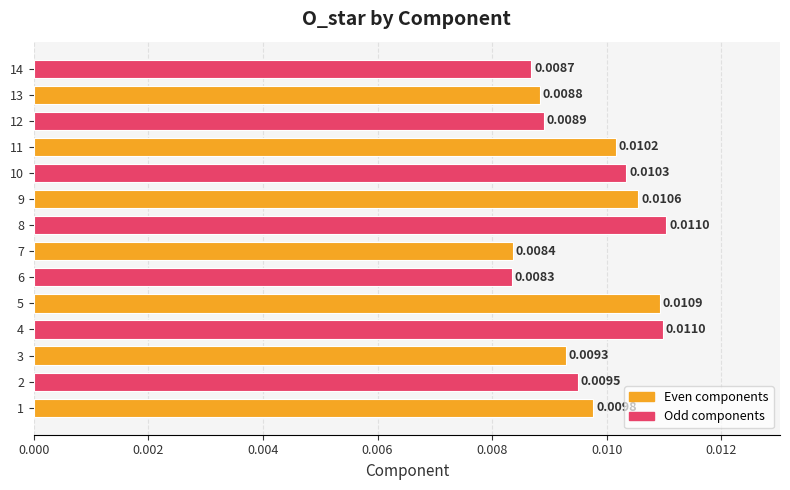

Which has a higher value, 5 or 2?

5